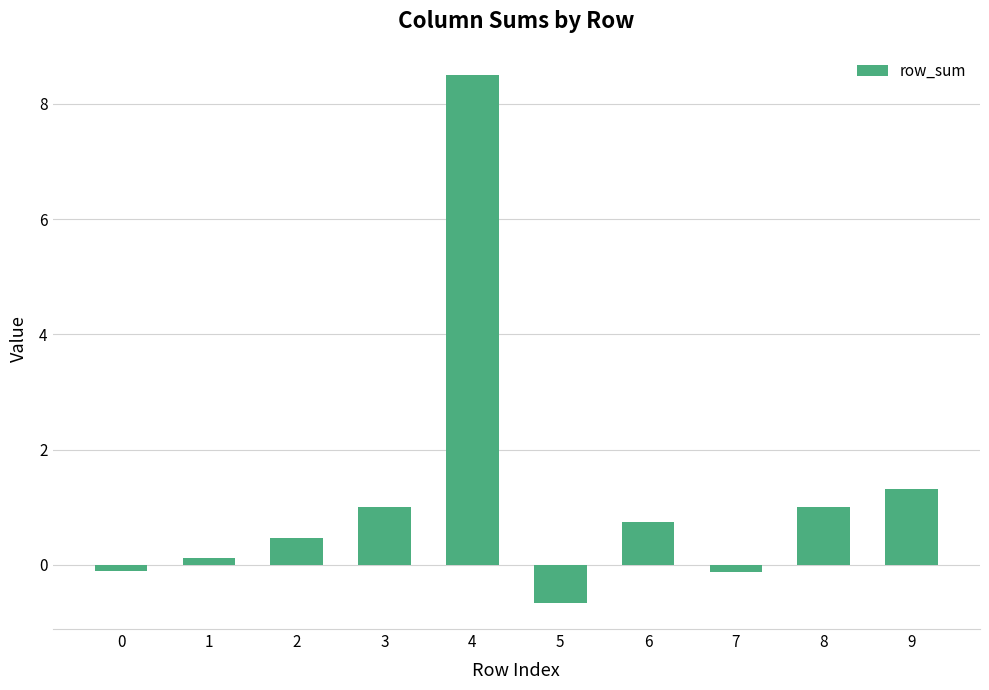

Reading left to right, transcribe all the data shown in this chart.

-0.1	0.1	0.5	1.0	8.5	-0.7	0.7	-0.1	1.0	1.3